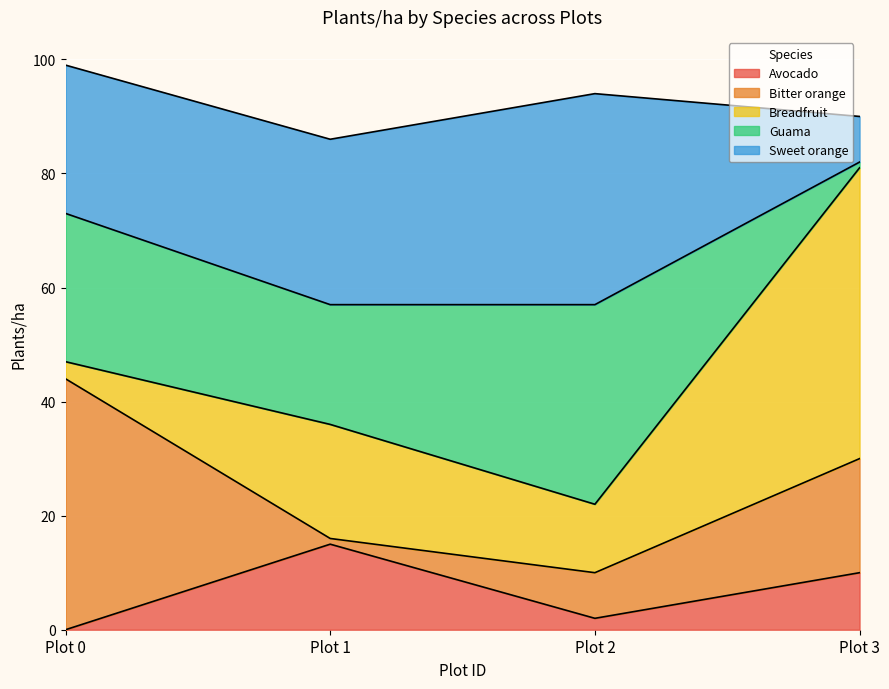

What is the value of the Guama point at the 2nd from the left?

21